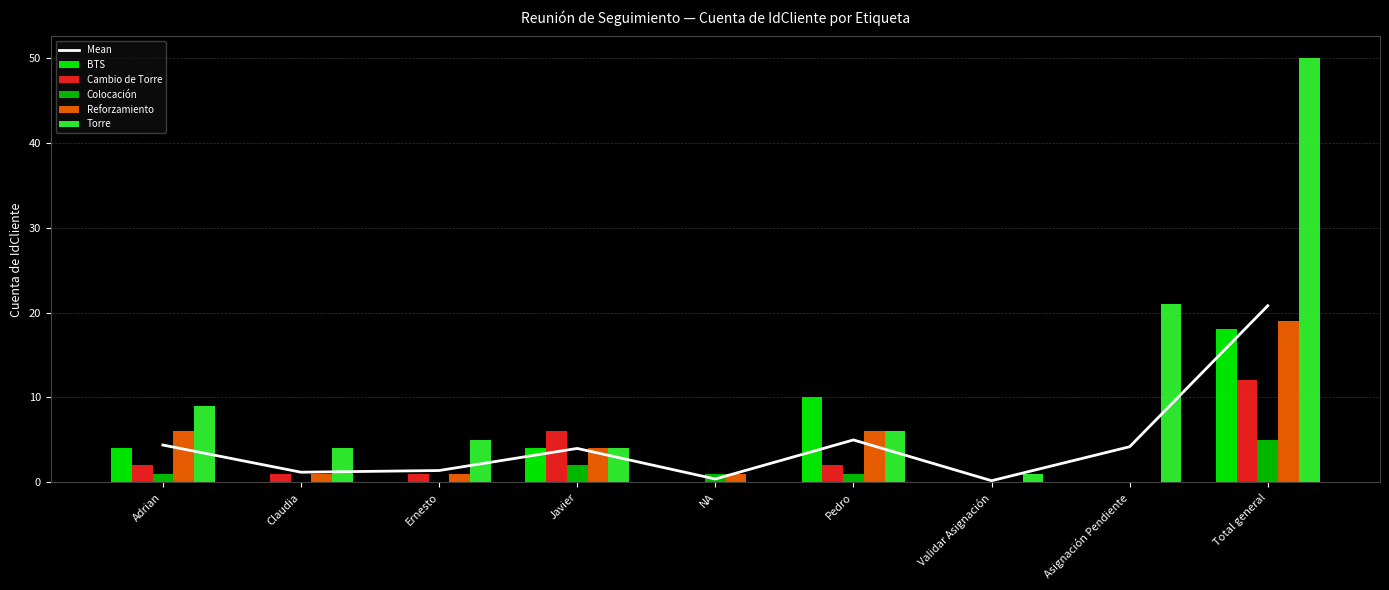

Between Total general and Javier, which is larger?

Total general